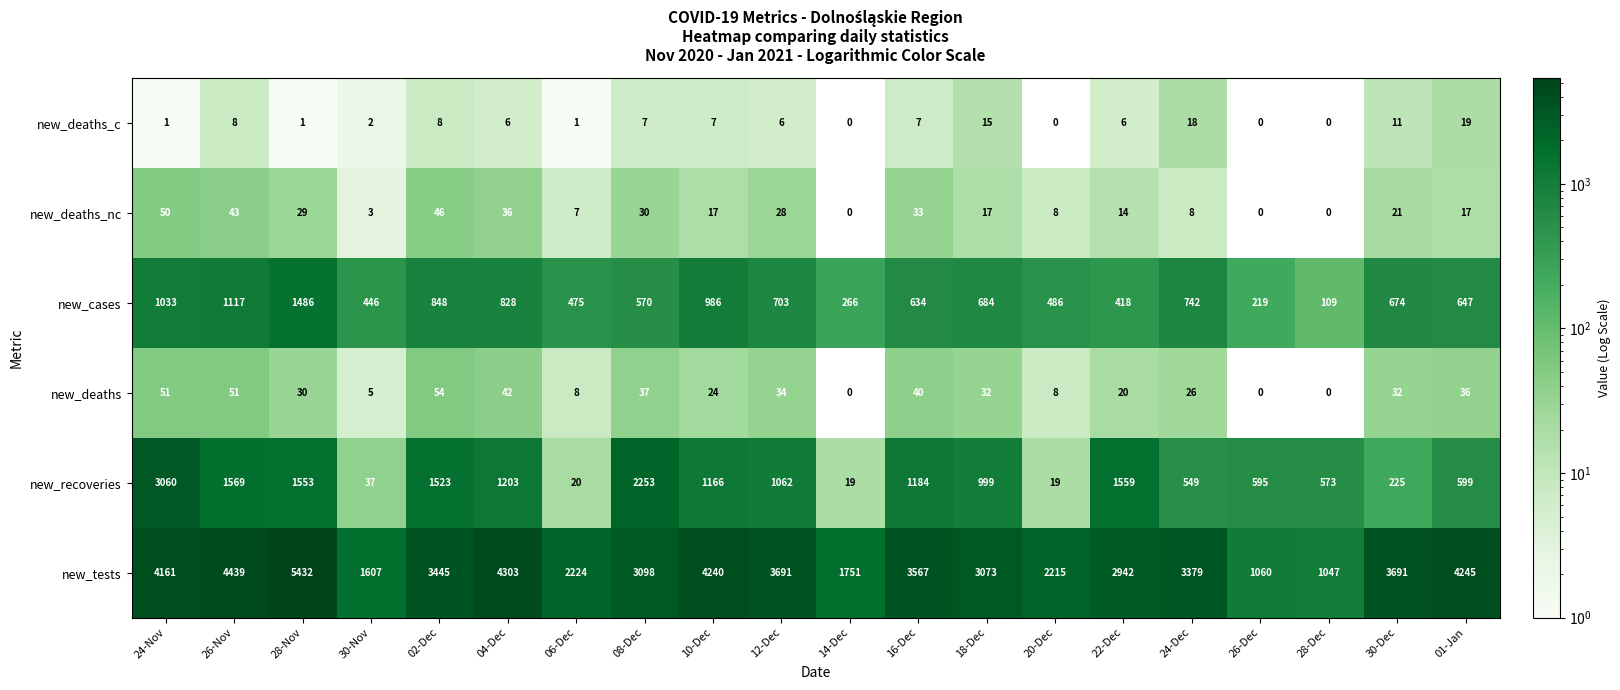

Count the number of data series in this chart.

6